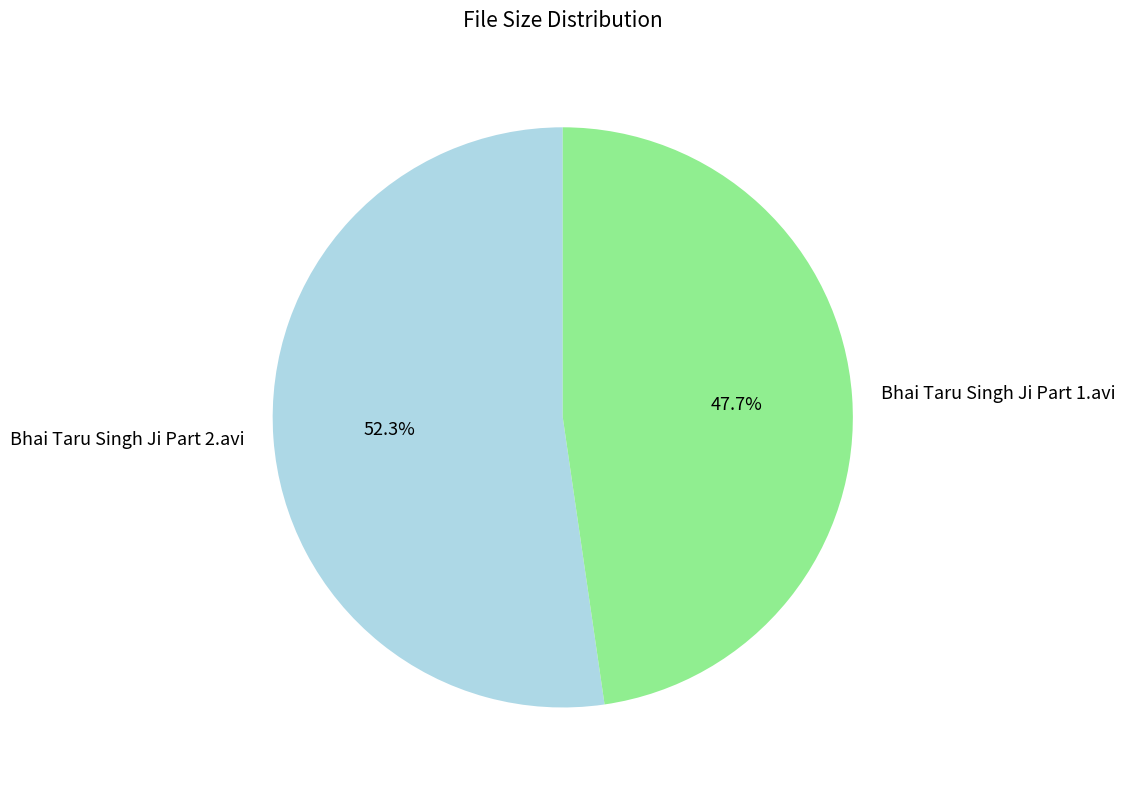

What percentage is the Bhai Taru Singh Ji Part 1.avi slice, to the nearest percent?

48%